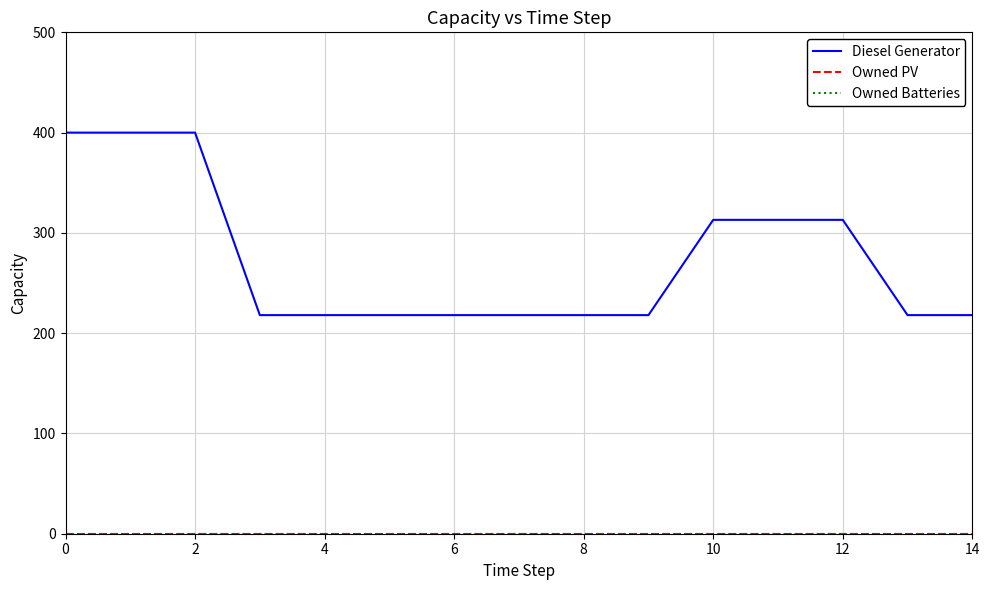

True or false: Diesel Generator and Owned PV cross at least once.

False